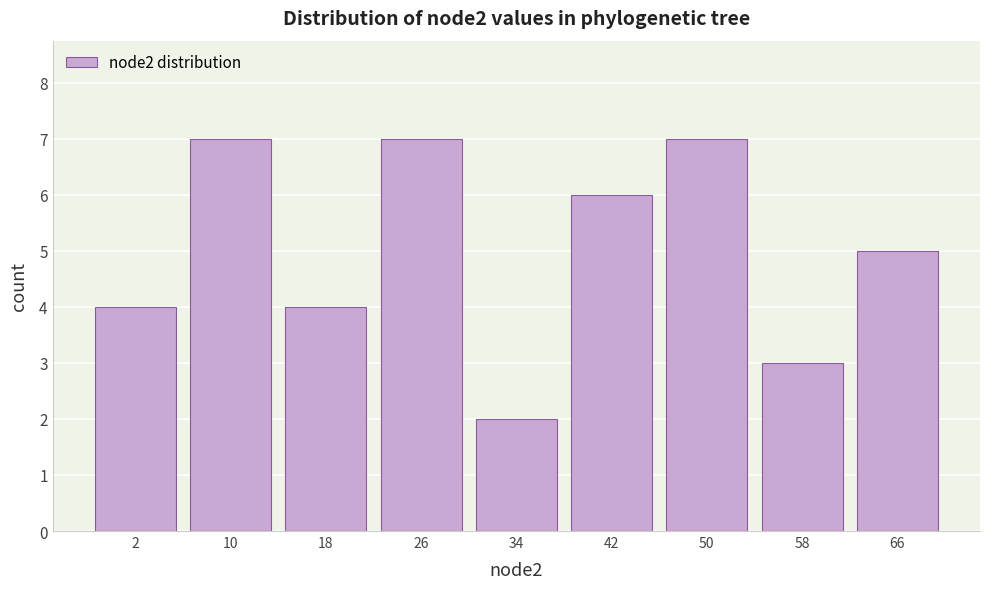

Reading right to left, extract all data points from this chart.

5	3	7	6	2	7	4	7	4